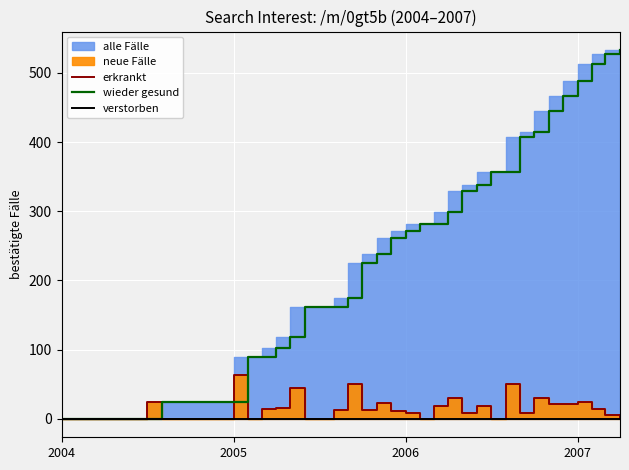

True or false: erkrankt and verstorben cross at least once.

False